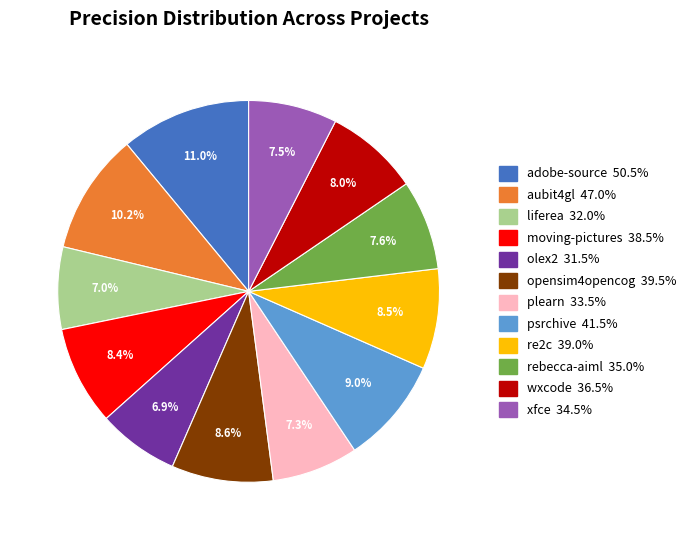

Does any single category account for the majority?

No